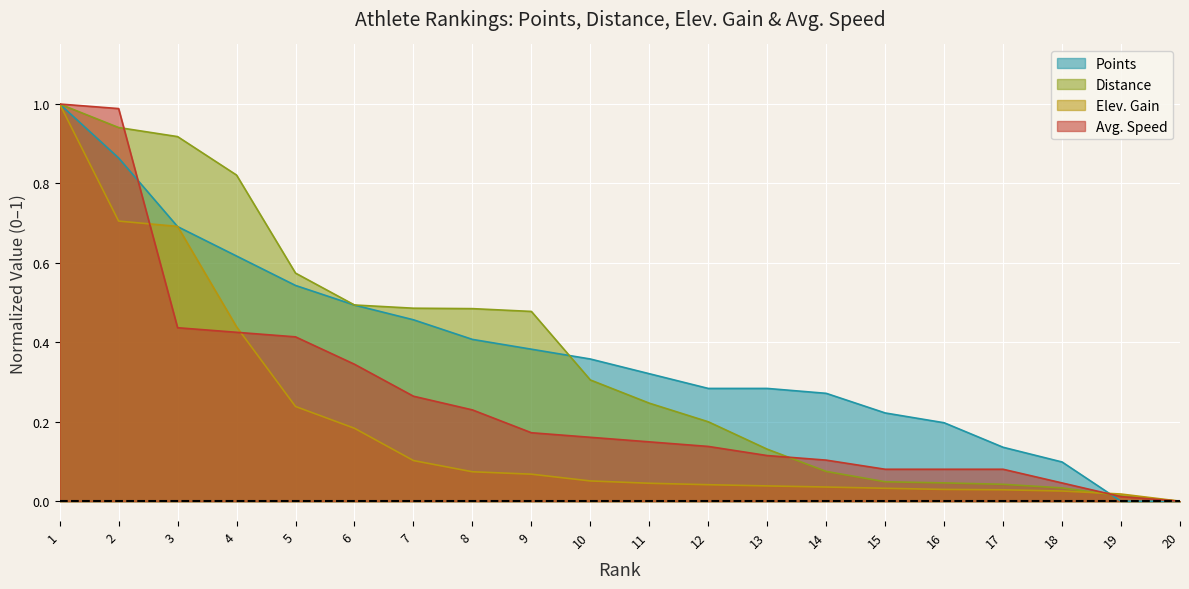

Between 1 and 18, which series saw the biggest shift?

Elev. Gain